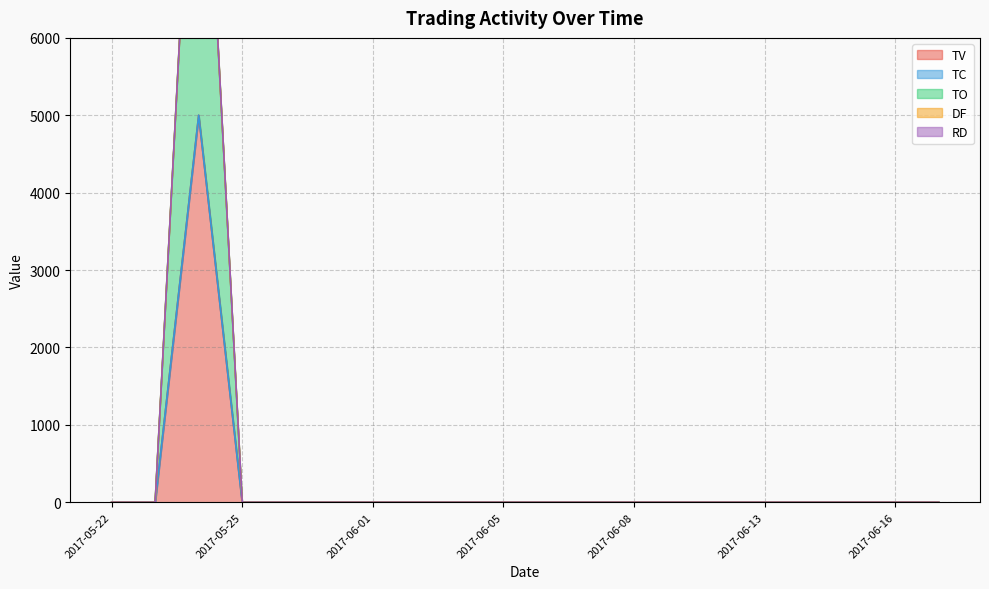

At which label is TV closest to 2500?

2017-05-22